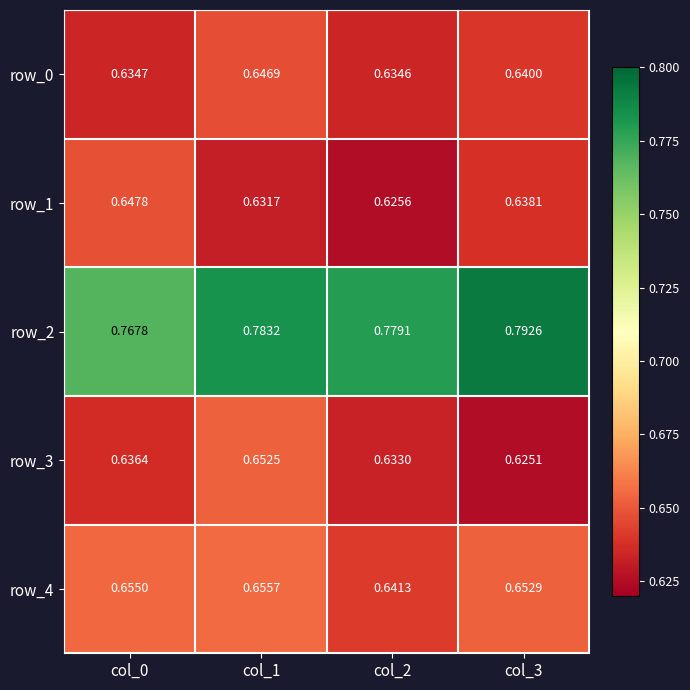

How many distinct data groups are displayed?

5